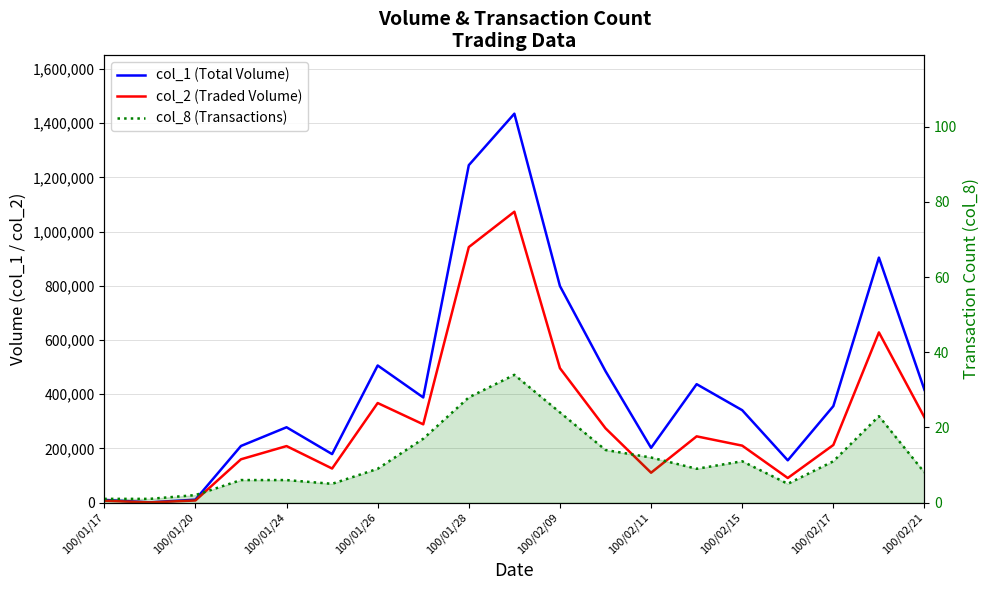

At how many categories does at least one series exceed 94153?

16